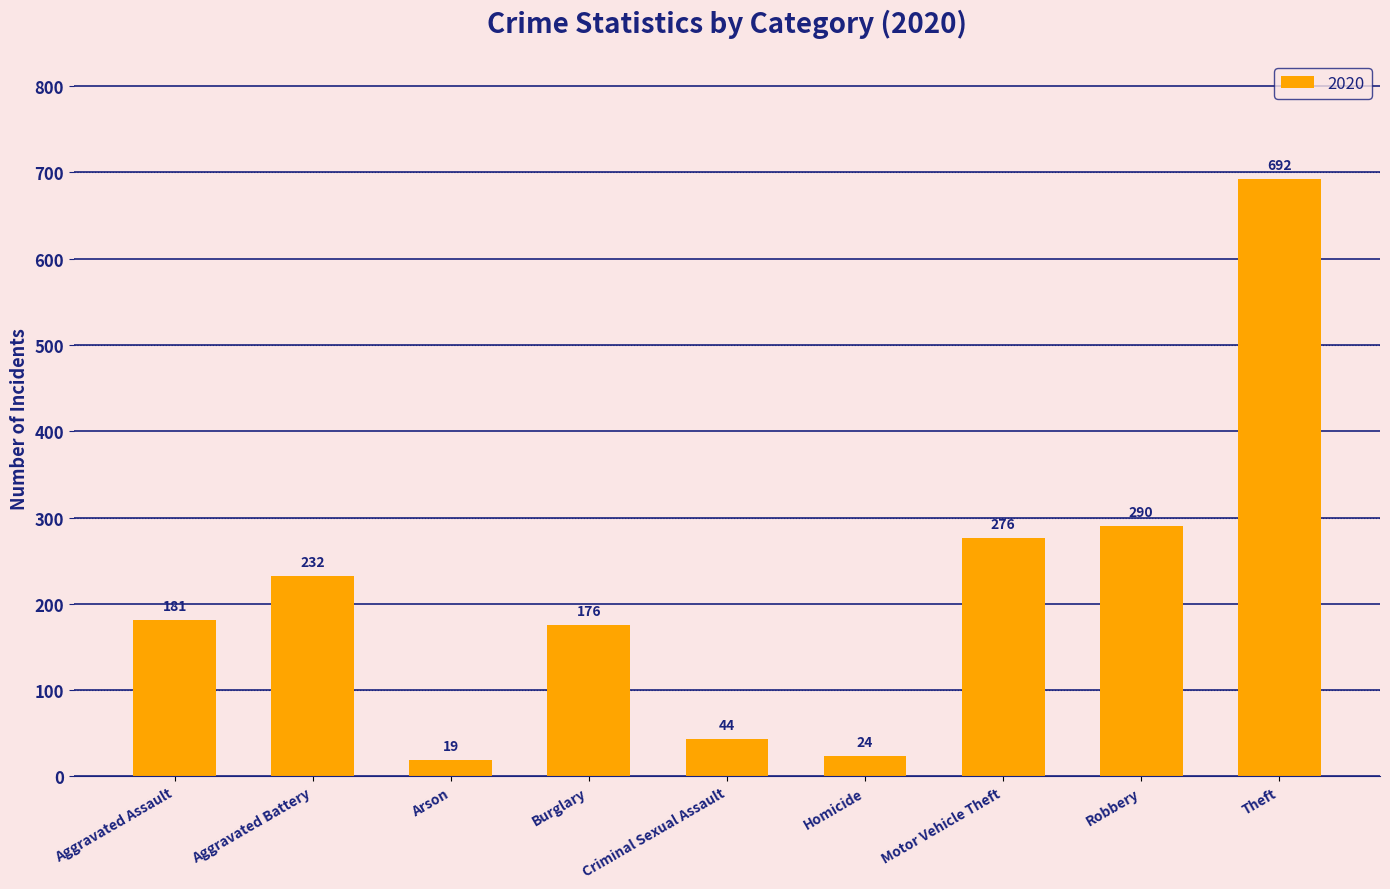

What position from the left is Motor Vehicle Theft?

7